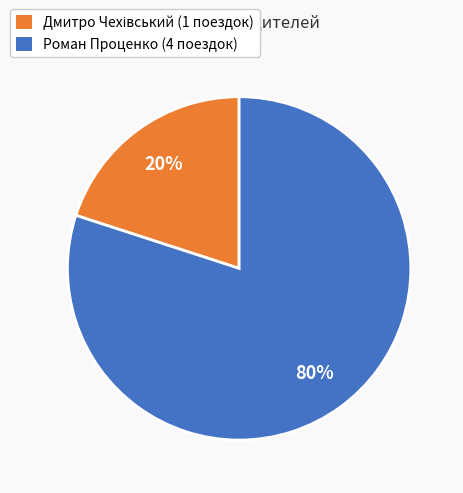

To the nearest percent, what is the difference between the largest and smallest slice percentages?

60%